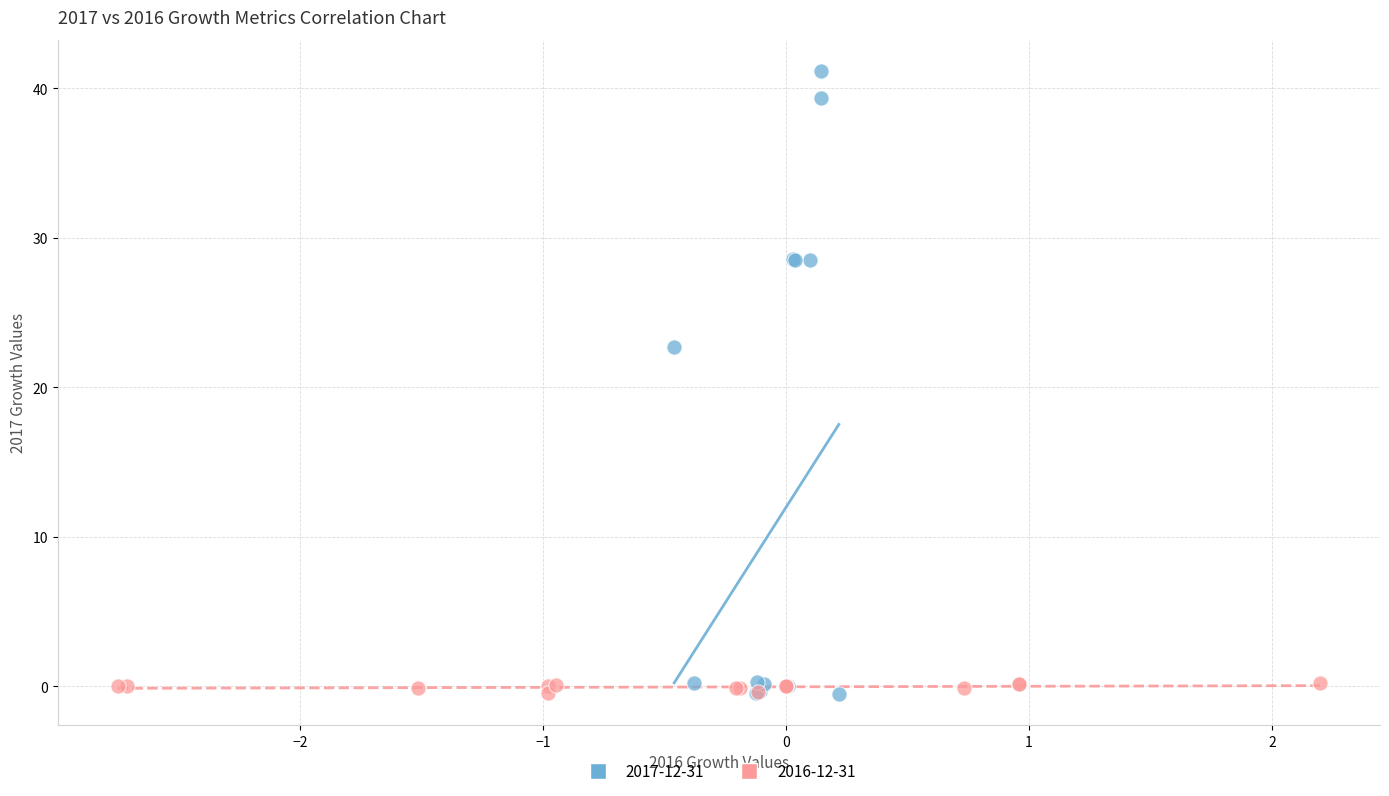

Which series has the widest spread of Y values?

2017-12-31